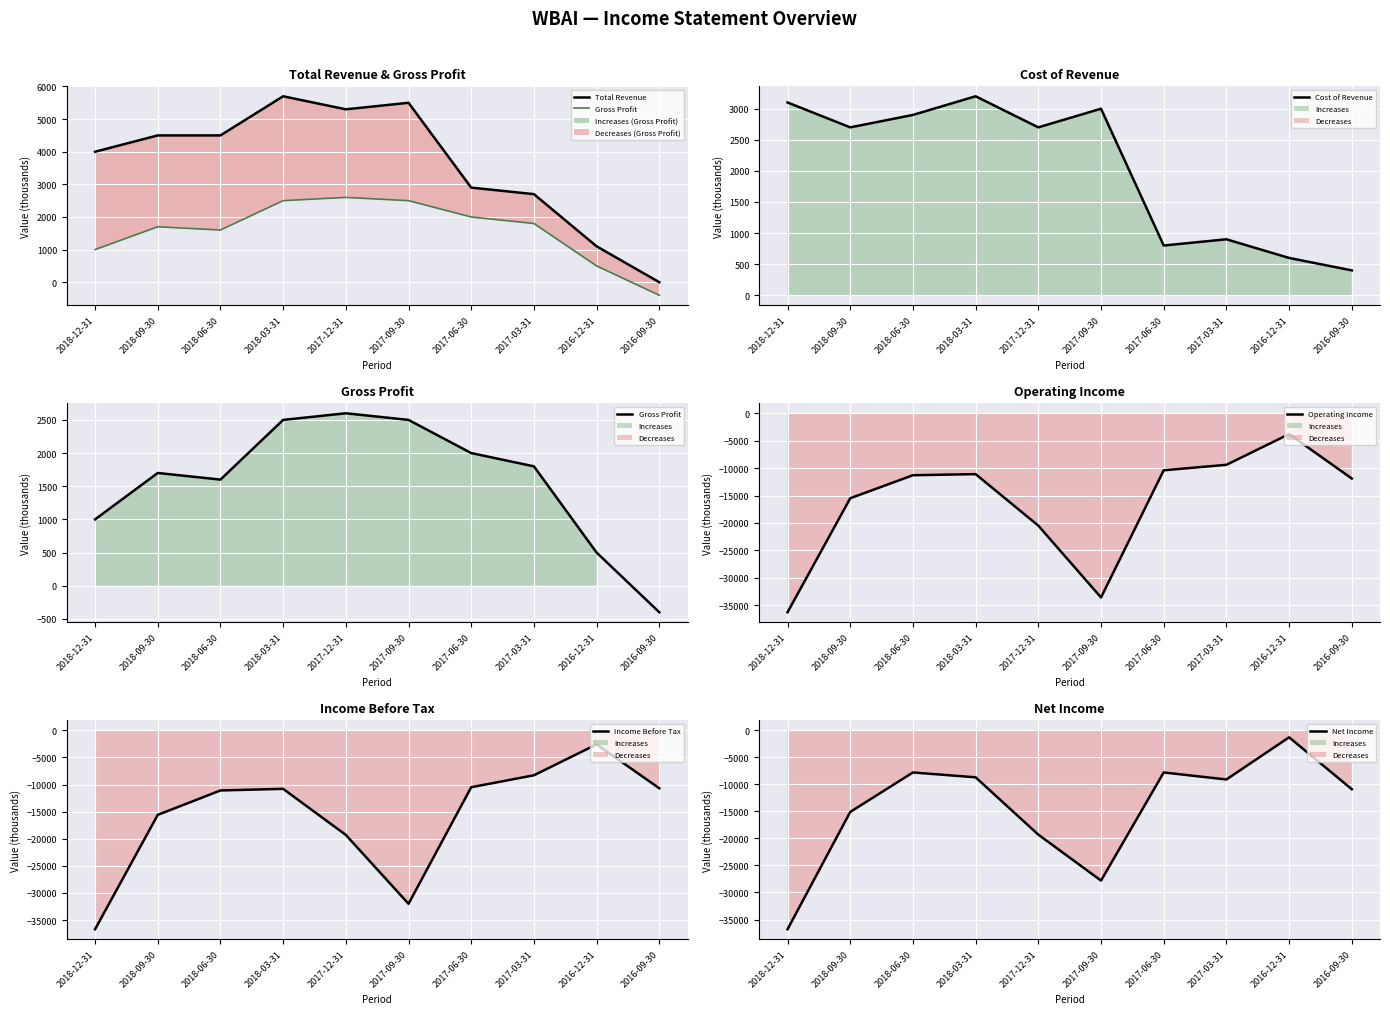

Rank the categories by Total Revenue value from lowest to highest.

2016-09-30, 2016-12-31, 2017-03-31, 2017-06-30, 2018-12-31, 2018-09-30, 2018-06-30, 2017-12-31, 2017-09-30, 2018-03-31